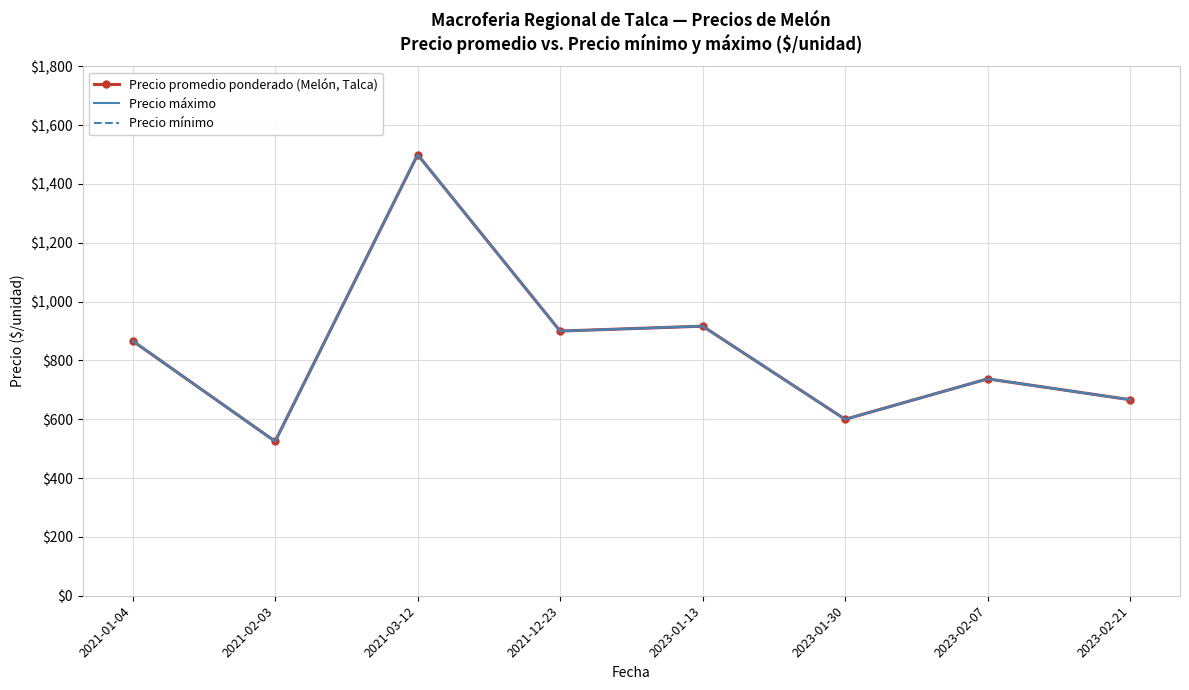

True or false: Precio promedio ponderado (Melón, Talca) and Precio máximo cross at least once.

False